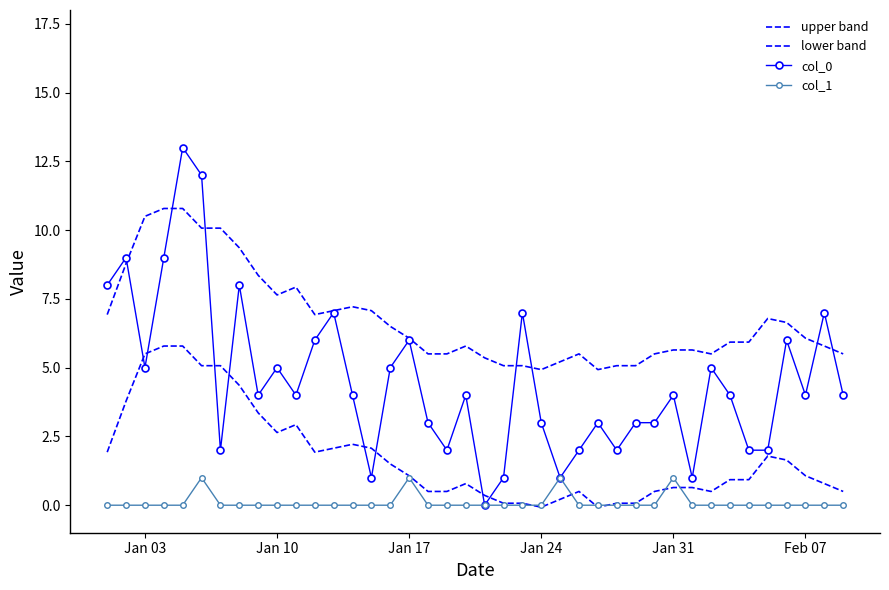

How many values in the col_0 series are below 4?

16